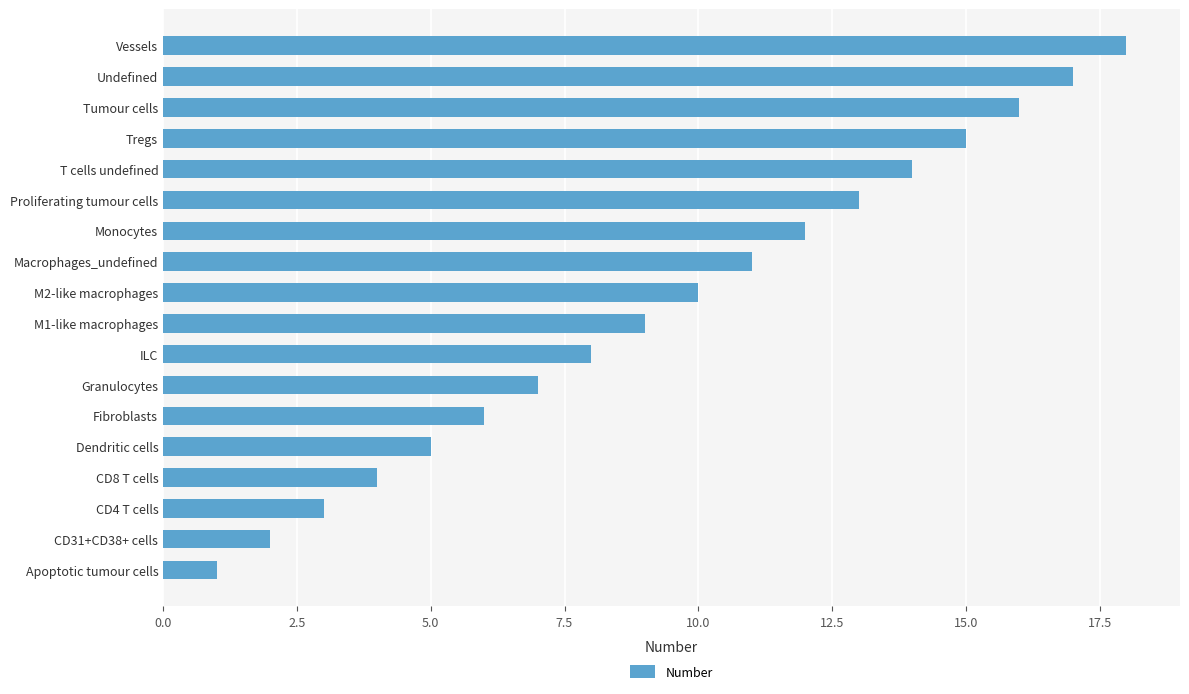

Rank the categories by value from highest to lowest.

Vessels, Undefined, Tumour cells, Tregs, T cells undefined, Proliferating tumour cells, Monocytes, Macrophages_undefined, M2-like macrophages, M1-like macrophages, ILC, Granulocytes, Fibroblasts, Dendritic cells, CD8 T cells, CD4 T cells, CD31+CD38+ cells, Apoptotic tumour cells